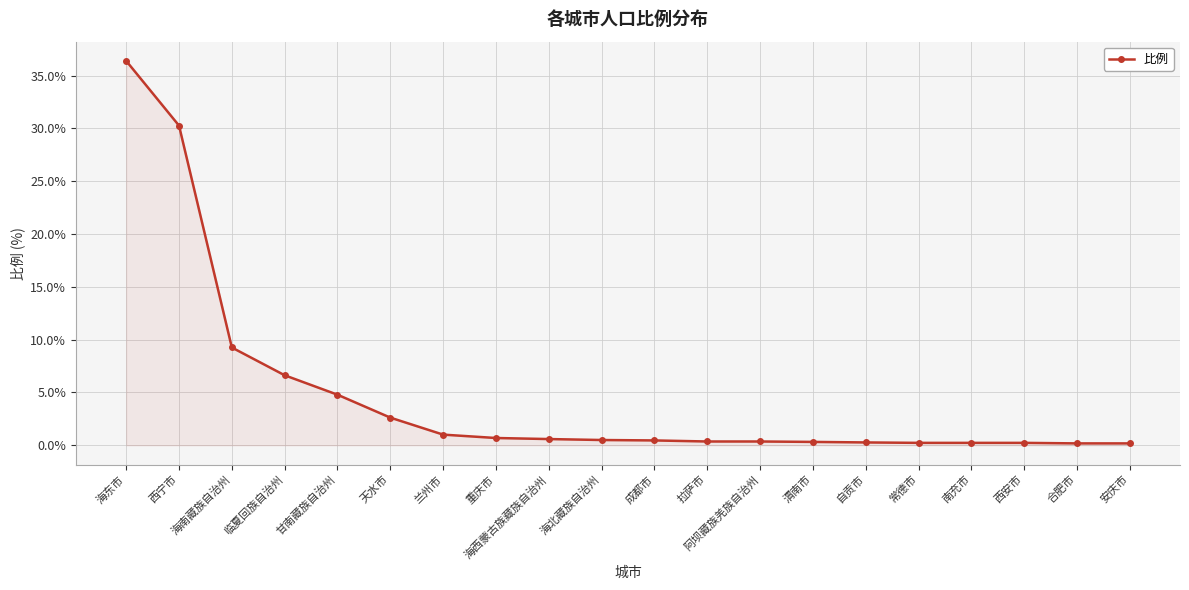

Count the number of data series in this chart.

1